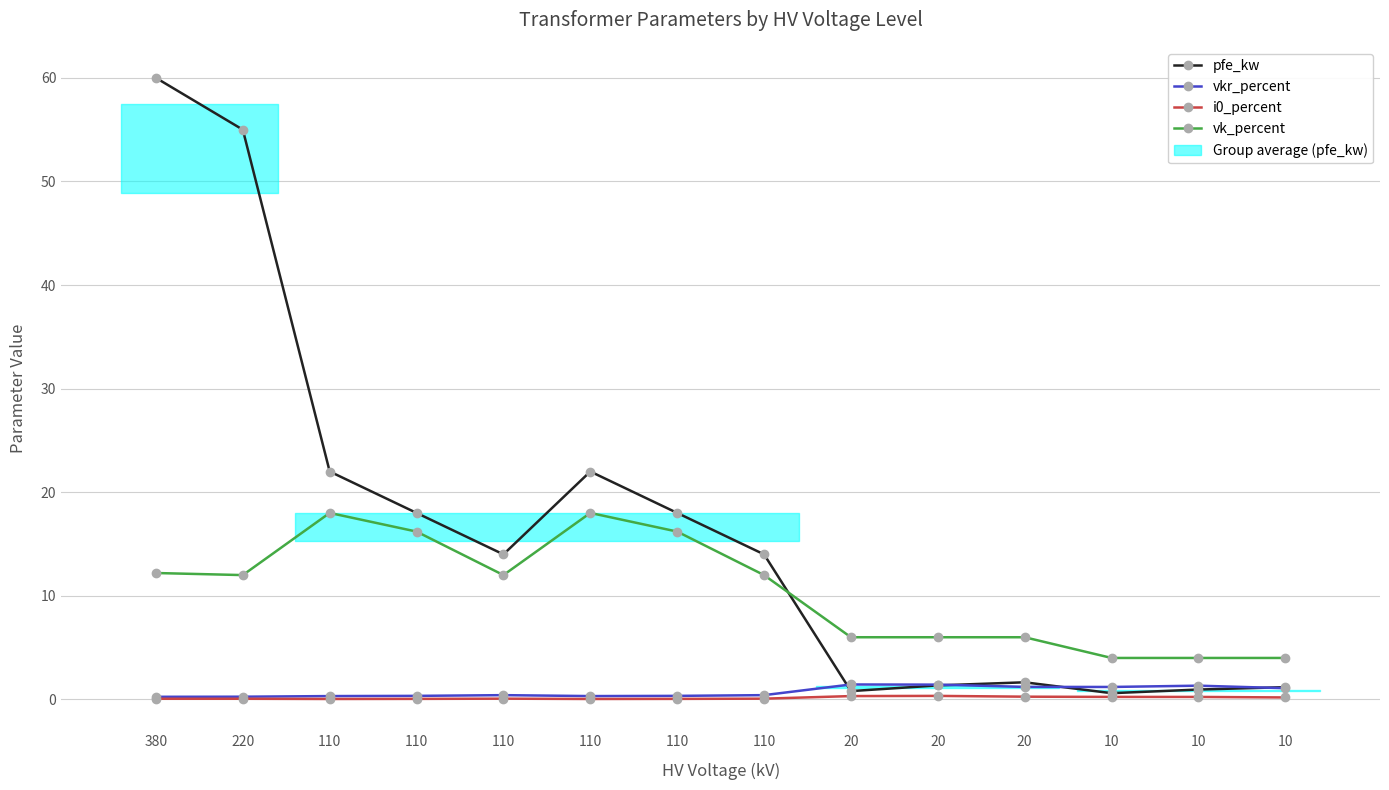

Is it true that i0_percent equals 0.1 at 10?

False